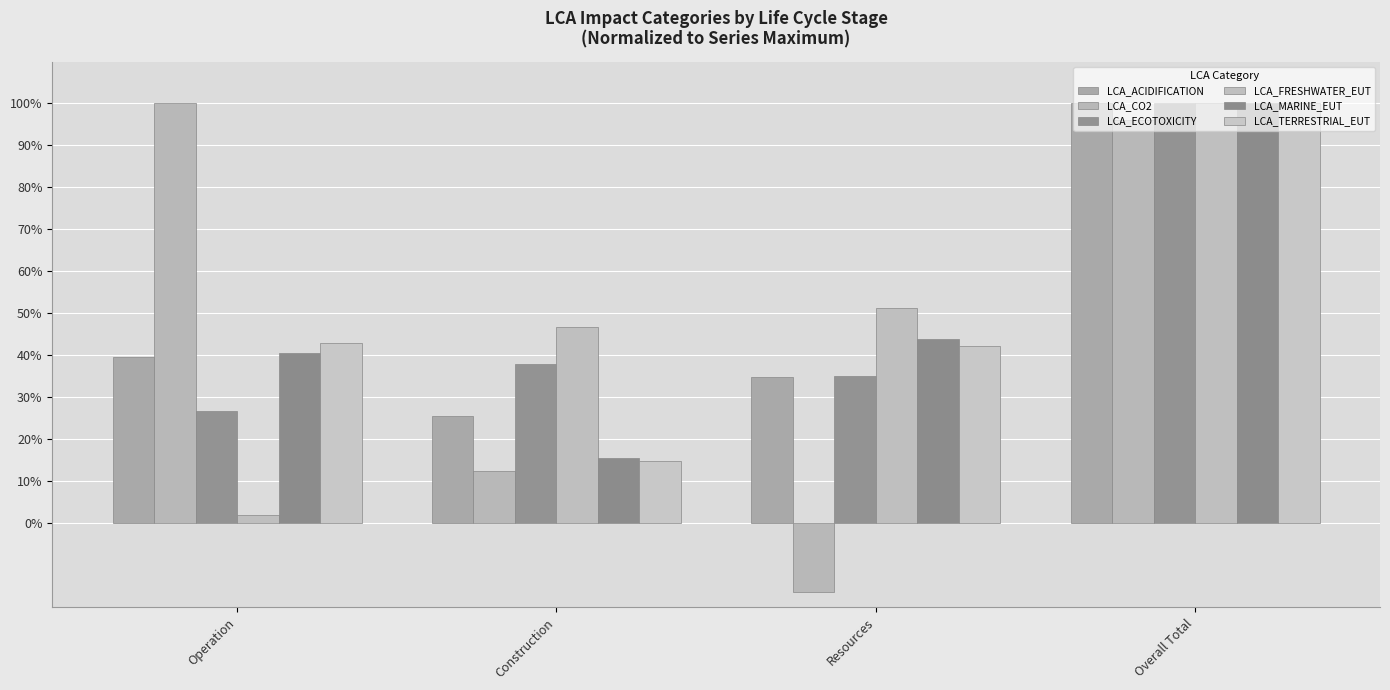

Where does the LCA_ACIDIFICATION series first go above 39?

Operation